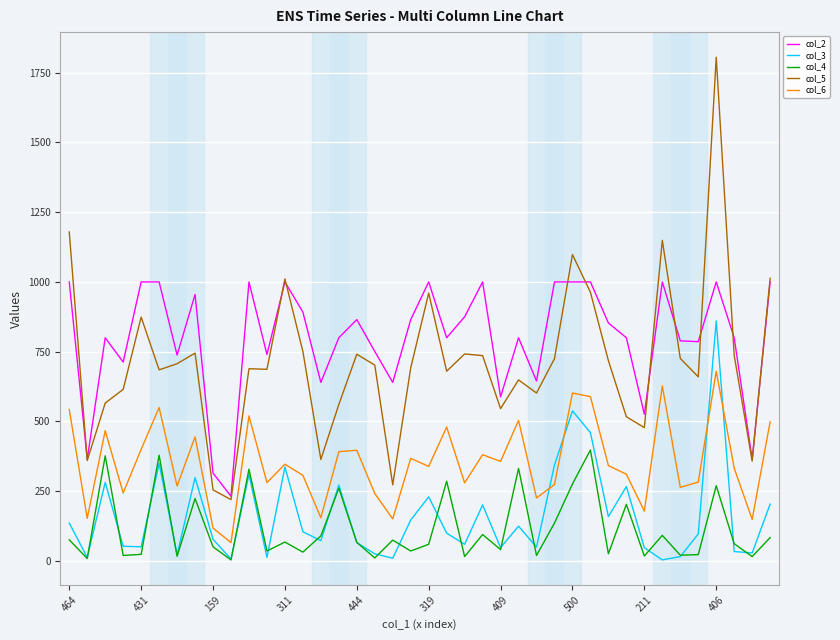

True or false: col_6 and col_2 cross at least once.

False